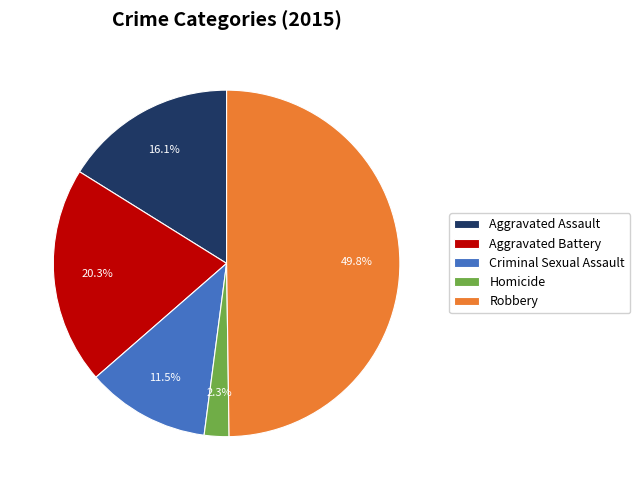

Is Criminal Sexual Assault the majority of the pie?

No